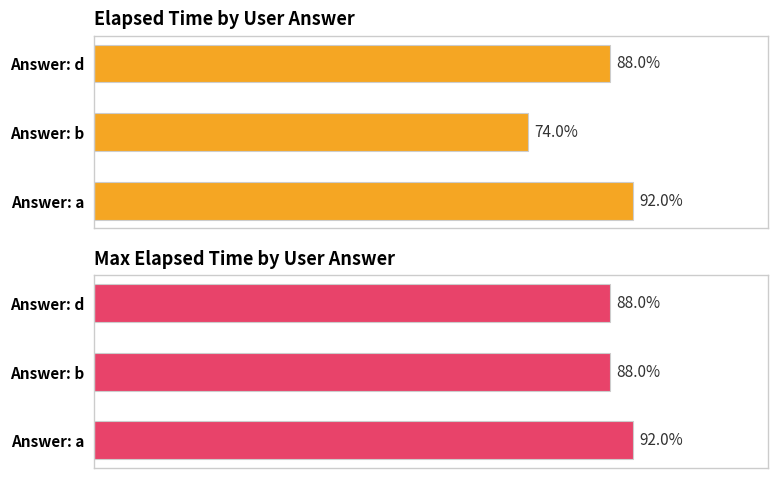

Count the number of data series in this chart.

2